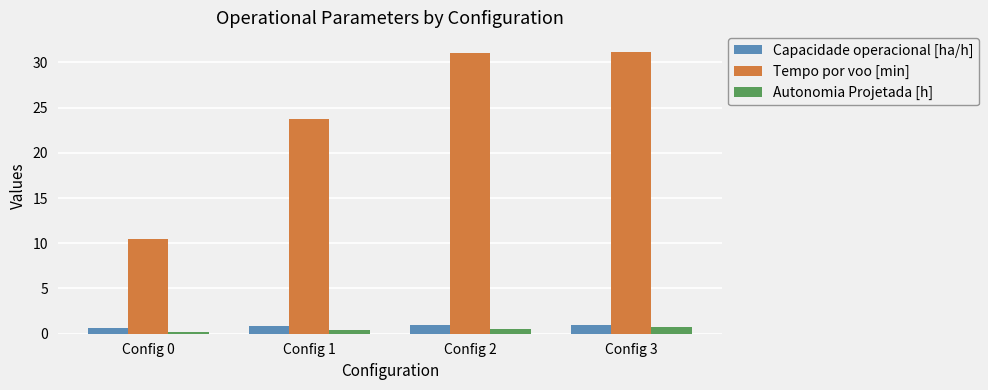

Between Config 0 and Config 2, which series saw the biggest shift?

Tempo por voo [min]